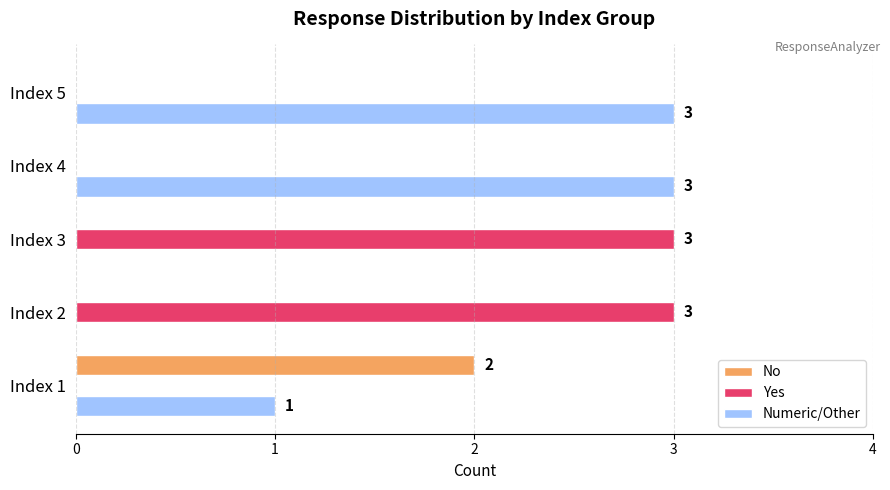

The Numeric/Other series shows 0 at Index 2. True or false?

True